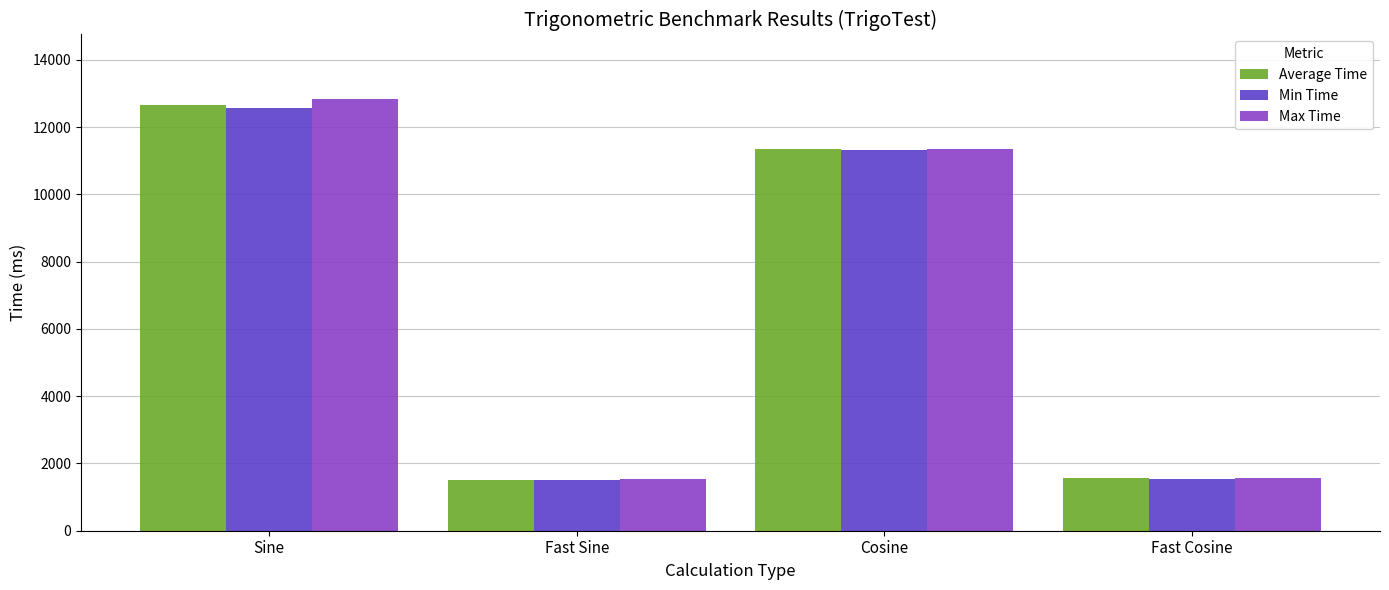

True or false: Average Time has a value of 2144 at Fast Cosine.

False